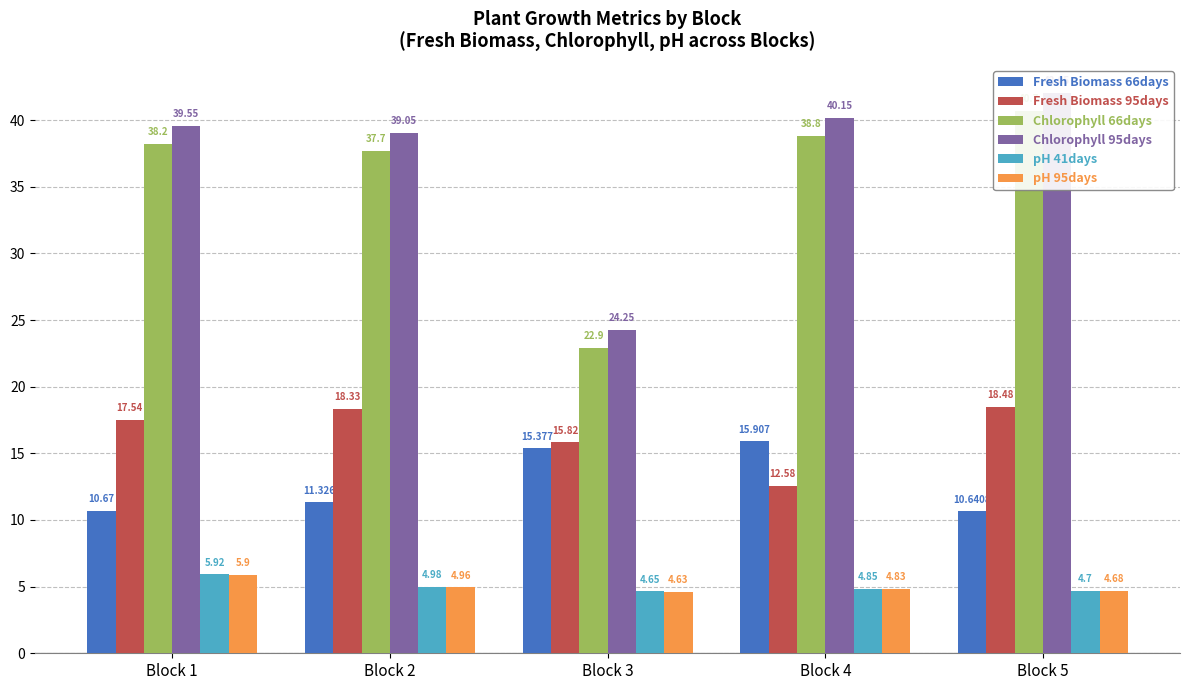

What is the difference between the Fresh Biomass 95days values at Block 3 and Block 1?

1.7